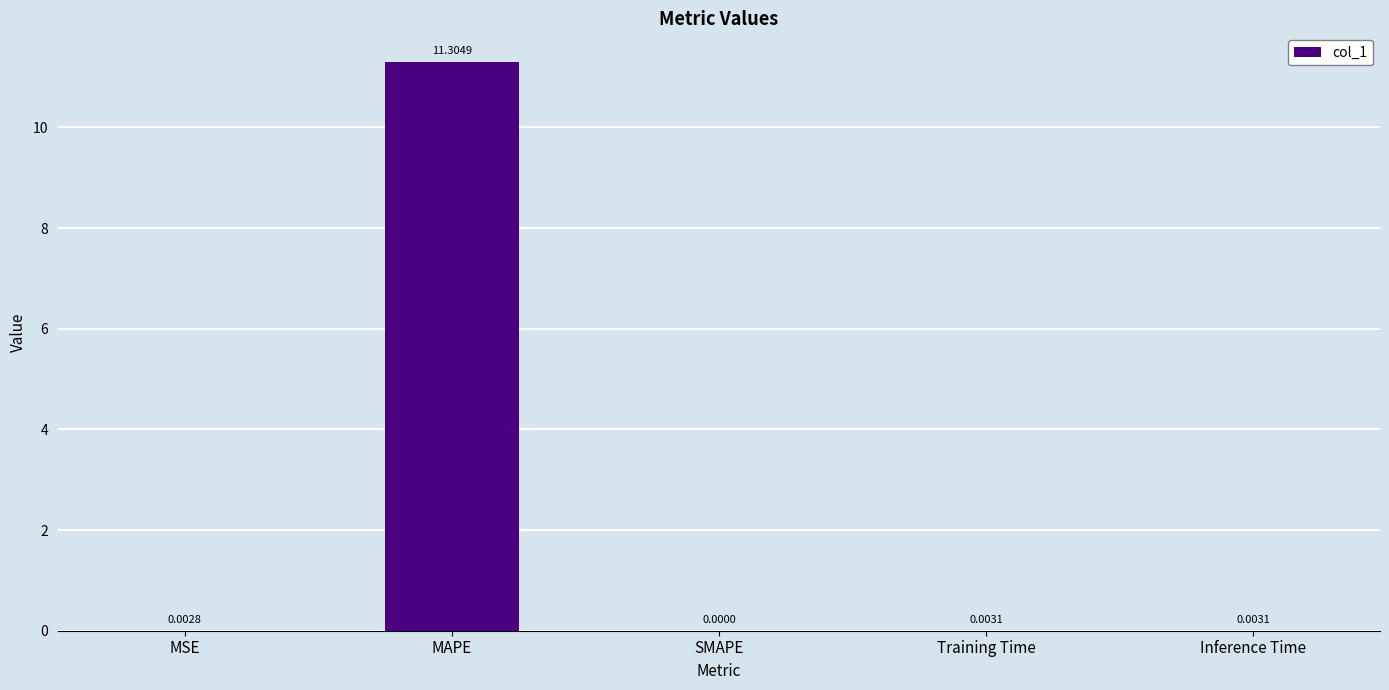

Which category has the highest value across all series?

MAPE